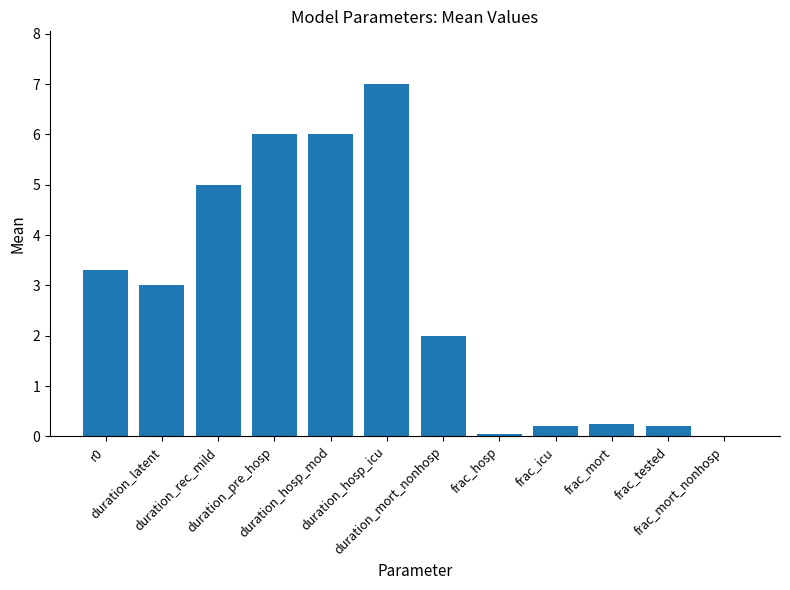

What is the difference between the values at frac_tested and duration_rec_mild?

4.8